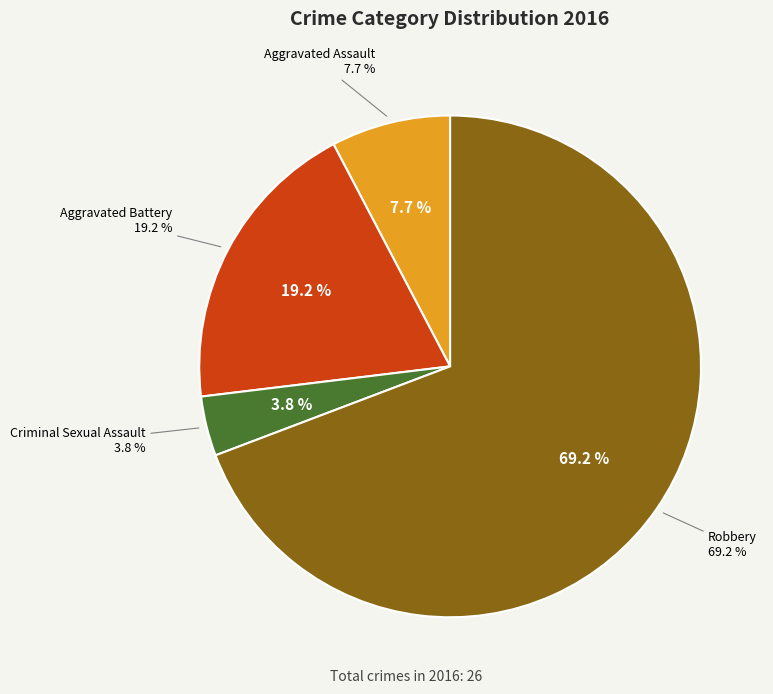

How many segments does this pie chart have?

4